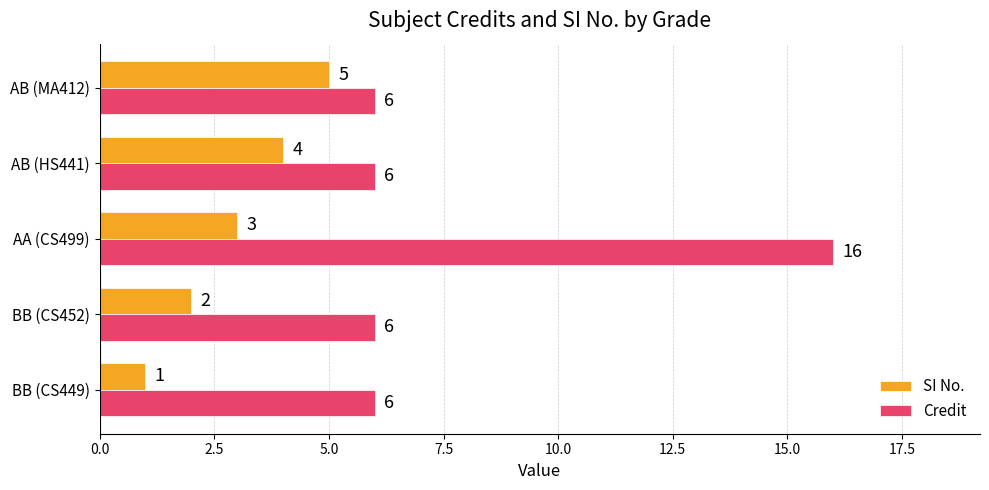

What is the average value of the Credit series?

8